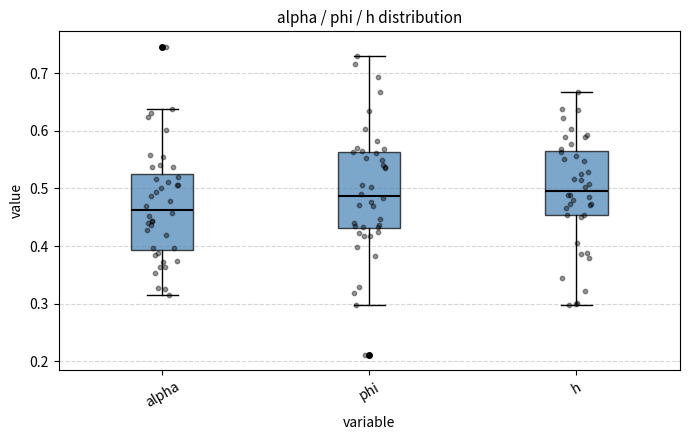

Which box's median line is the lowest?

alpha